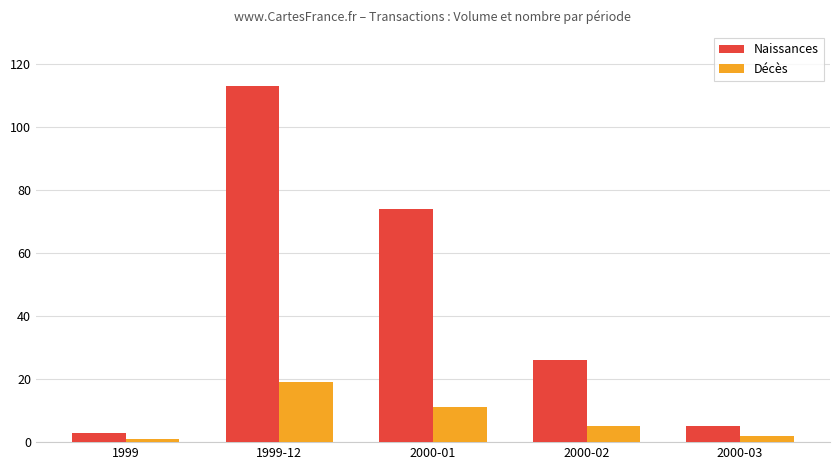

What is the spread (max minus min) of values at 2000-01?

63